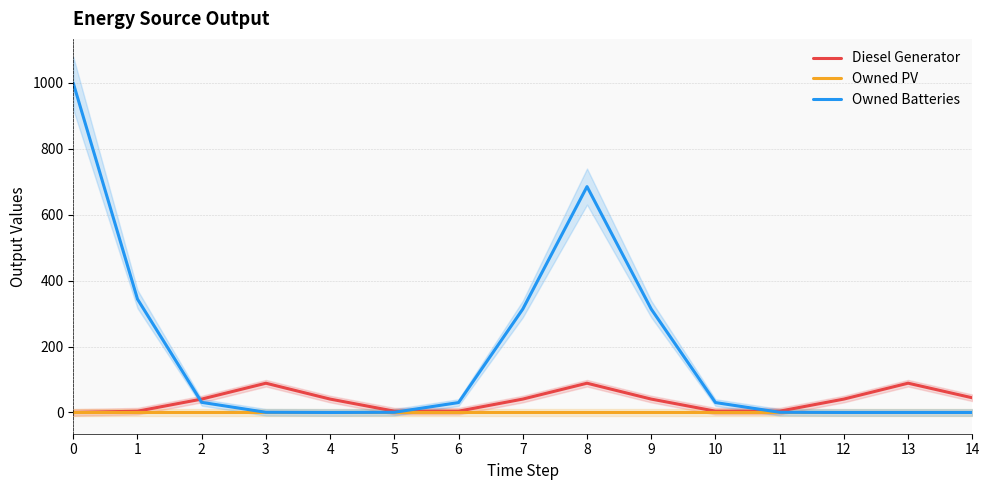

At which category does Owned Batteries reach its first local peak?

8